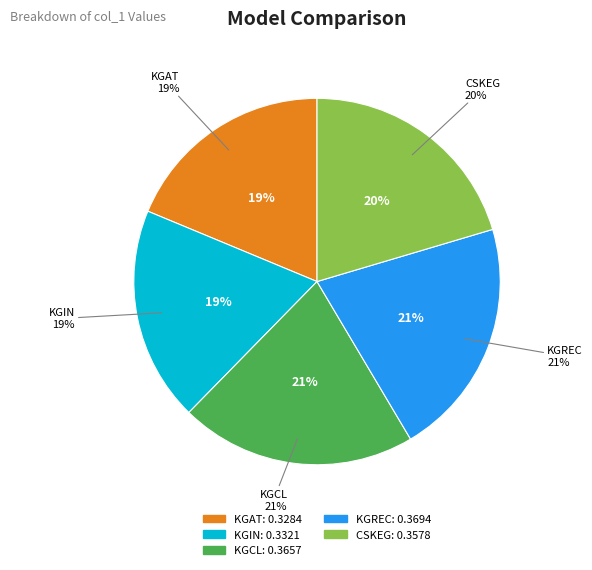

Which category has the biggest portion of the pie?

KGREC